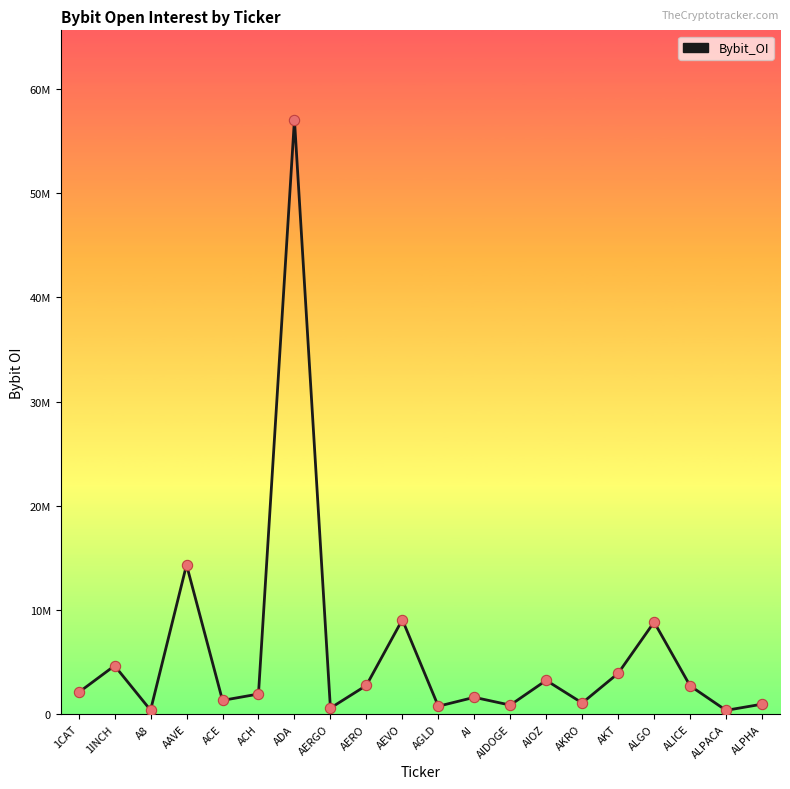

Does the chart have visible grid lines?

No